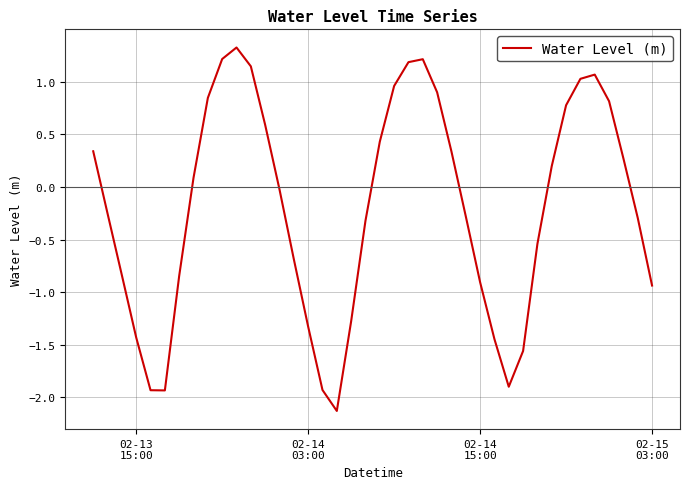

What is the greatest value displayed?

1.3